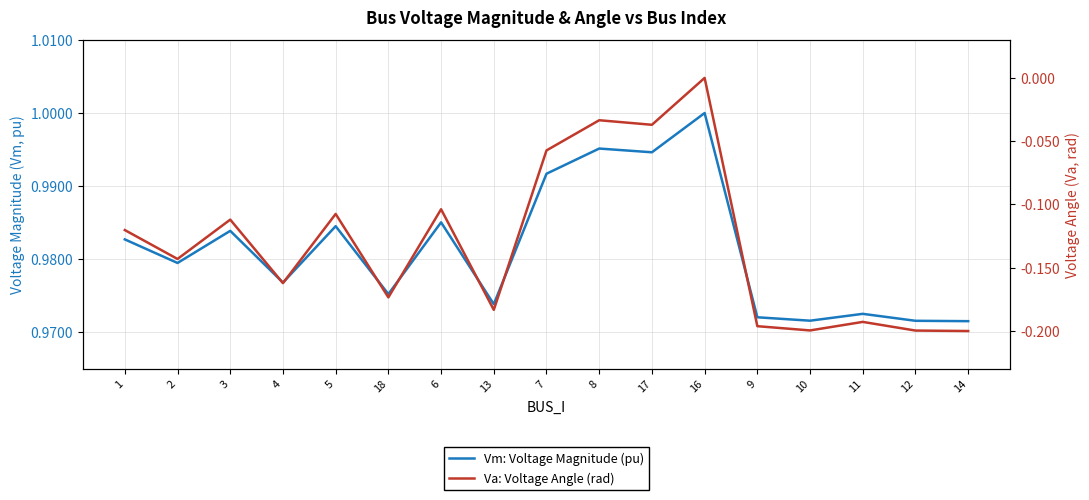

What is the smallest value displayed?

-0.2